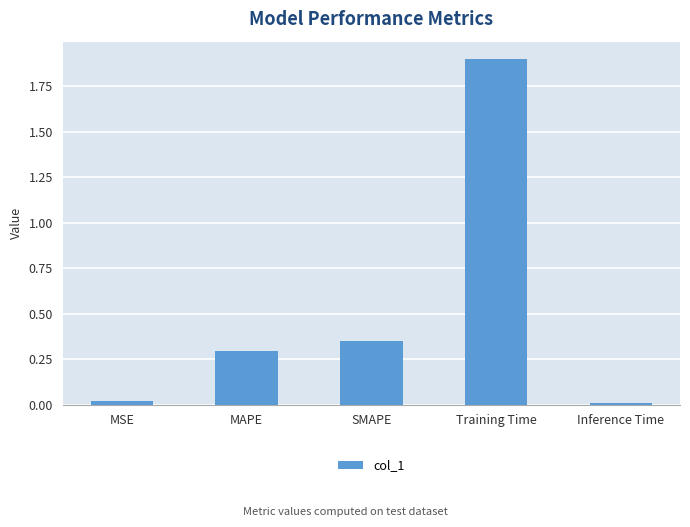

The value at Training Time is 1.3. True or false?

False